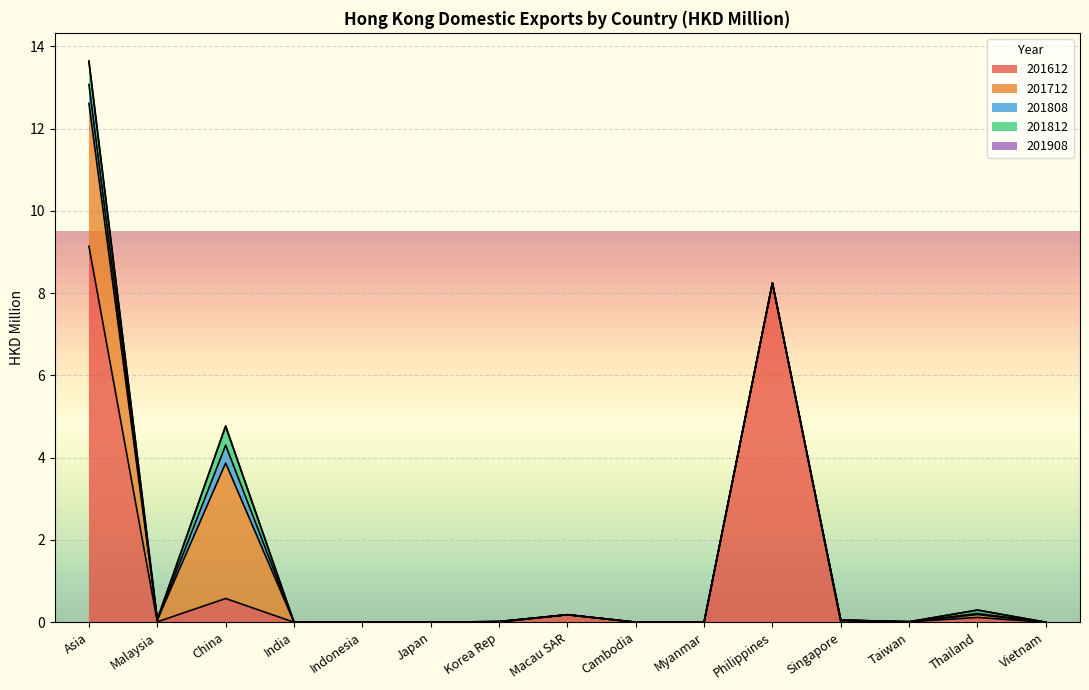

Which series changed the most between India and Myanmar?

201612